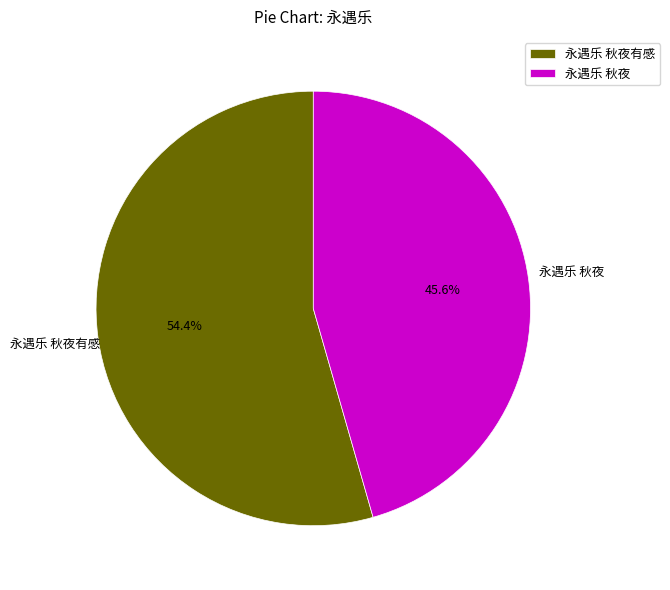

Is it true that 永遇乐 秋夜有感 is 43% of the pie?

False